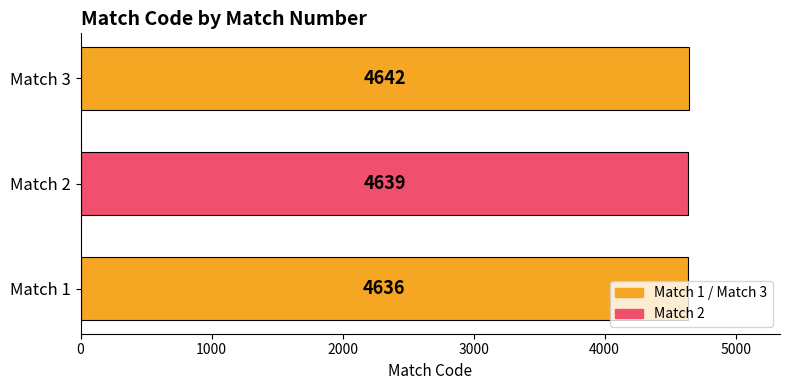

At which label is the value closest to 4639?

Match 2